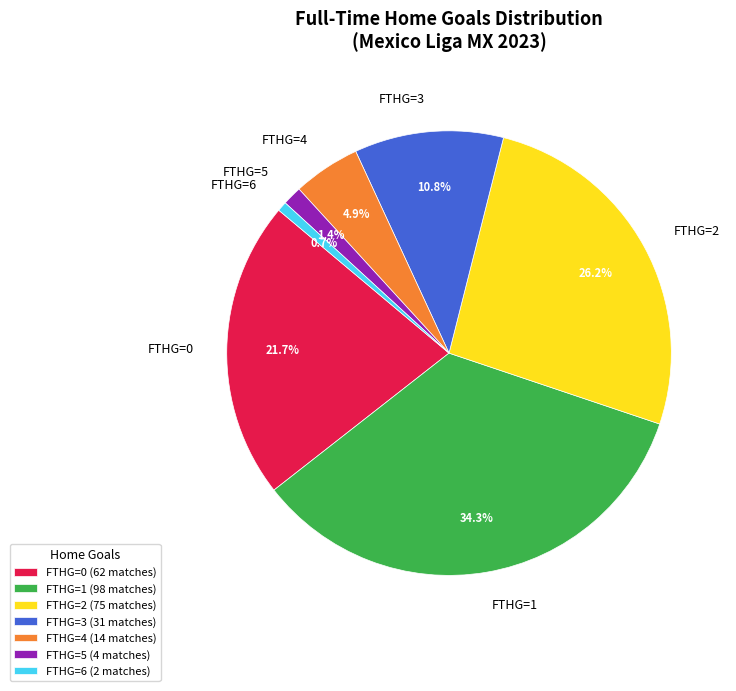

Between FTHG=4 and FTHG=1, which is larger?

FTHG=1